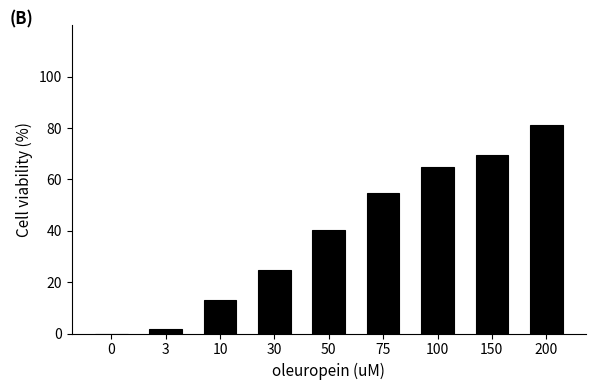

How many categories are shown in the chart?

9